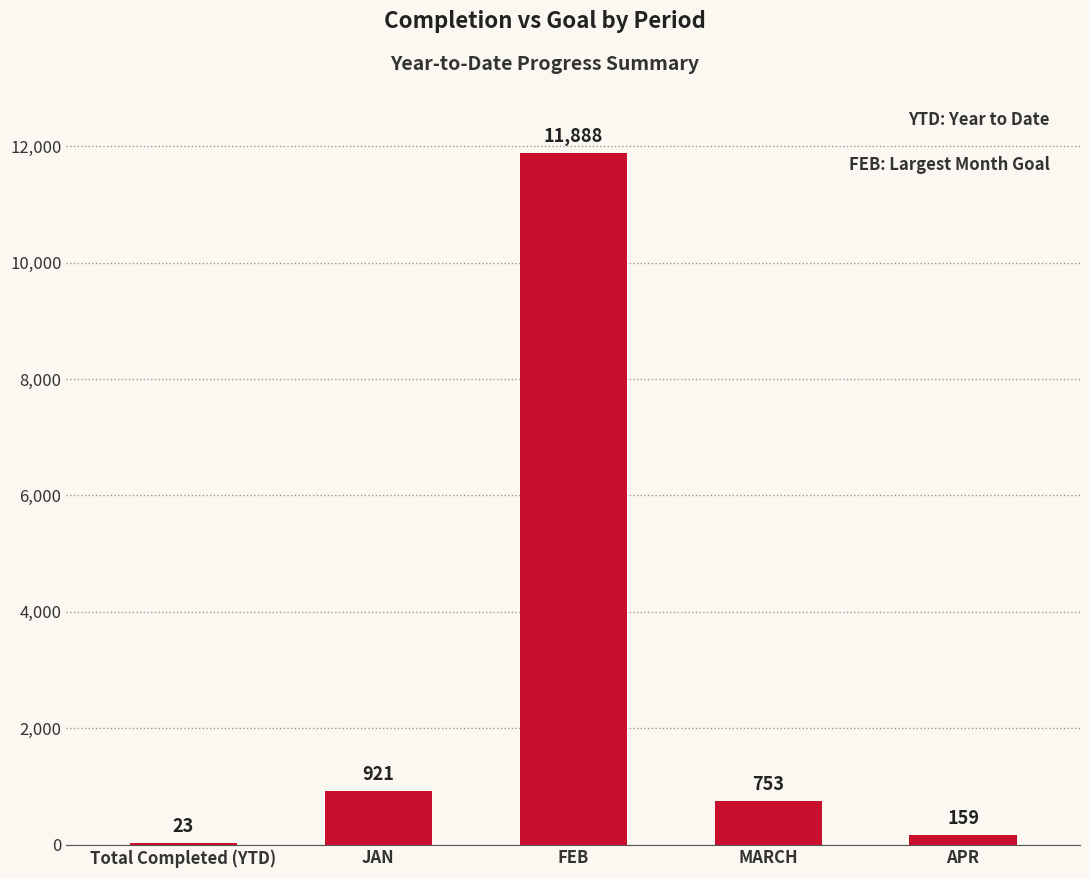

Reading left to right, extract all data points from this chart.

23	921	11888	753	159